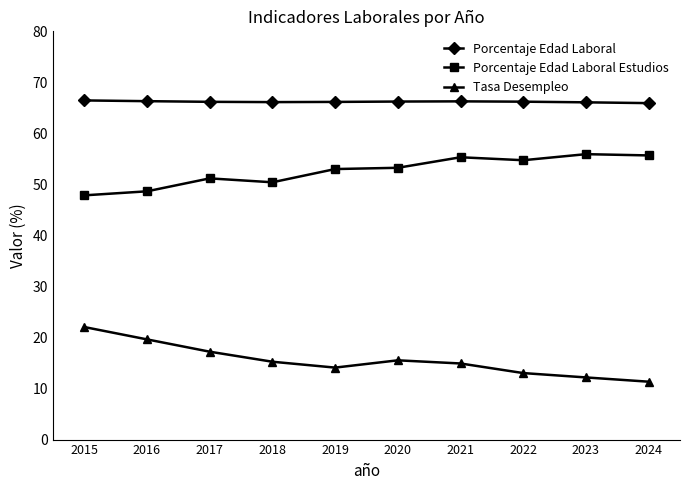

In Tasa Desempleo, how many points are higher than both neighbors (excluding endpoints)?

1